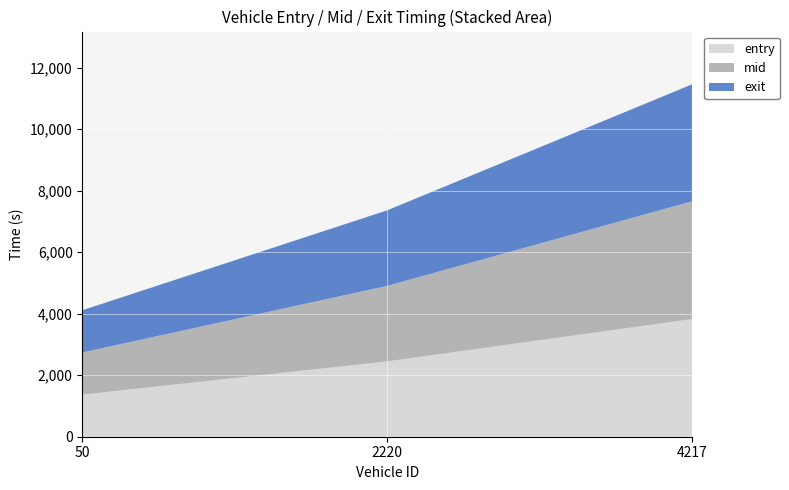

At which label does entry reach its peak?

4217